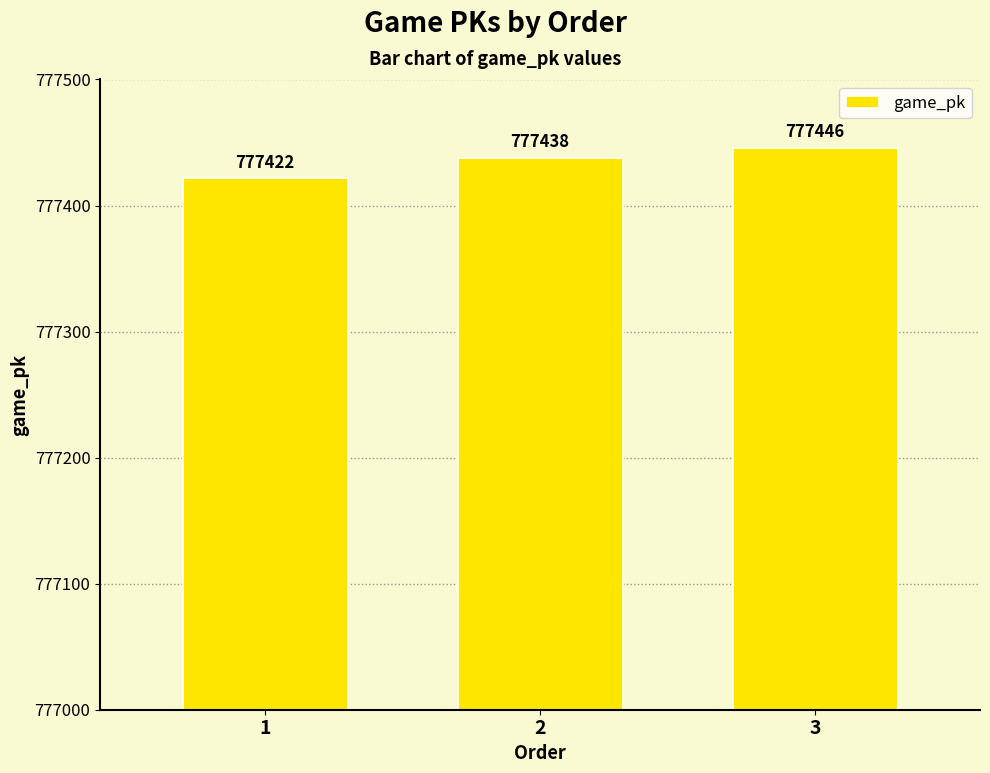

Which has a higher value, 3 or 2?

3